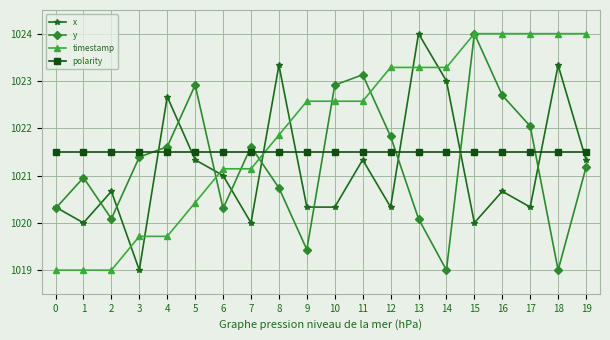

Reading left to right, extract all data points from this chart.

x: 1020.3	1020.0	1020.7	1019.0	1022.7	1021.3	1021.0	1020.0	1023.3	1020.3	1020.3	1021.3	1020.3	1024.0	1023.0	1020.0	1020.7	1020.3	1023.3	1021.3
y: 1020.3	1021.0	1020.1	1021.4	1021.6	1022.9	1020.3	1021.6	1020.7	1019.4	1022.9	1023.1	1021.8	1020.1	1019.0	1024.0	1022.7	1022.0	1019.0	1021.2
timestamp: 1019.0	1019.0	1019.0	1019.7	1019.7	1020.4	1021.1	1021.1	1021.9	1022.6	1022.6	1022.6	1023.3	1023.3	1023.3	1024.0	1024.0	1024.0	1024.0	1024.0
polarity: 1021.5	1021.5	1021.5	1021.5	1021.5	1021.5	1021.5	1021.5	1021.5	1021.5	1021.5	1021.5	1021.5	1021.5	1021.5	1021.5	1021.5	1021.5	1021.5	1021.5